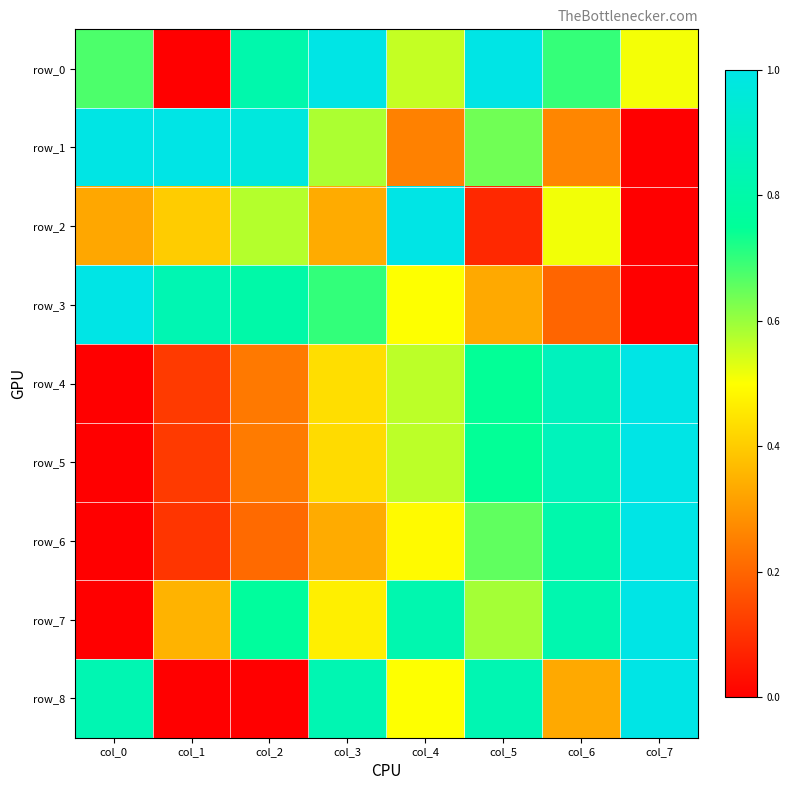

How many data points does each series have?

8